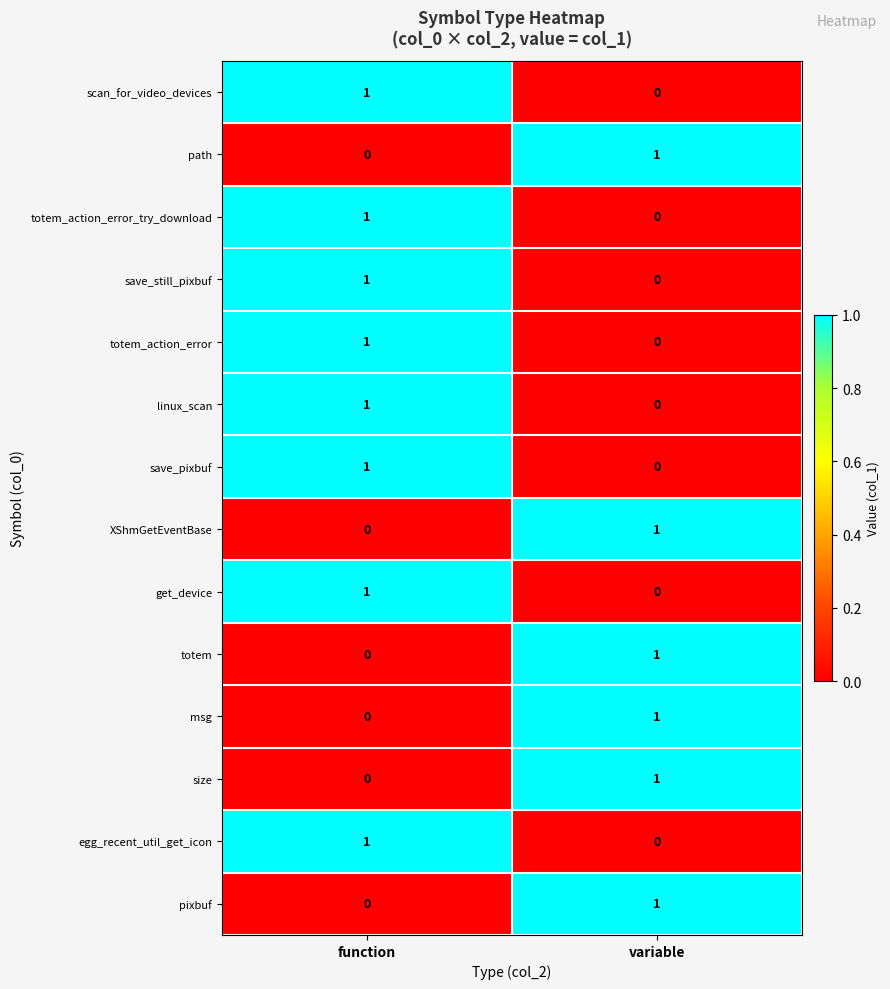

At how many categories does at least one series exceed 0?

2